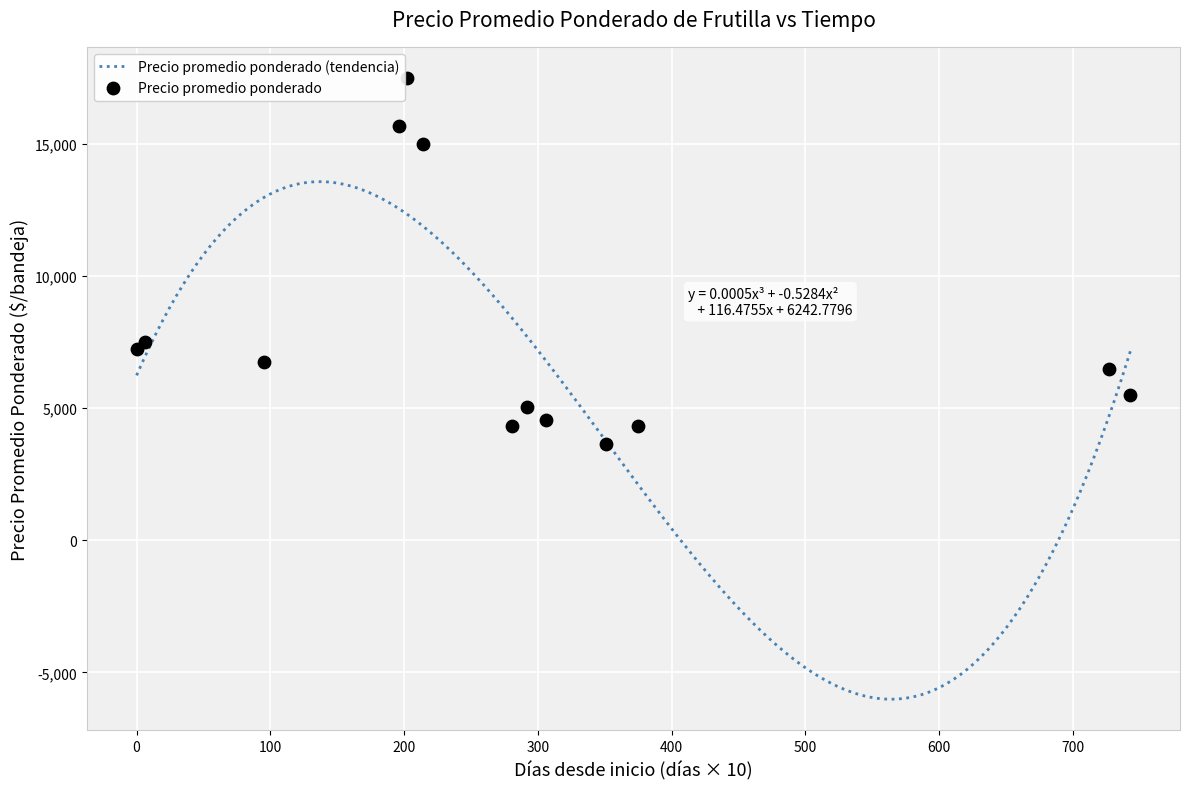

Between 2021-07-28 and 2021-07-22, which is larger?

2021-07-22